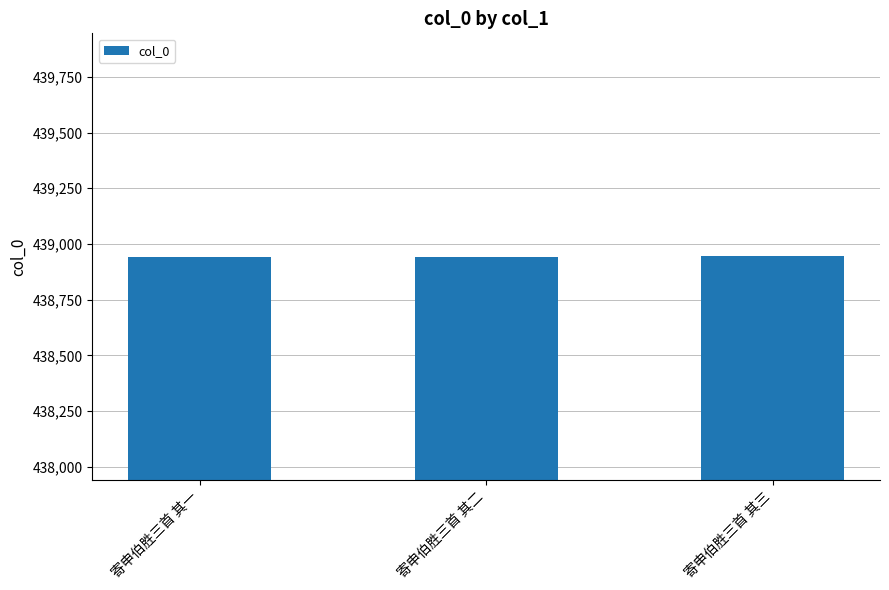

The chart shows a value of 134536 at 寄申伯胜三首 其二. True or false?

False